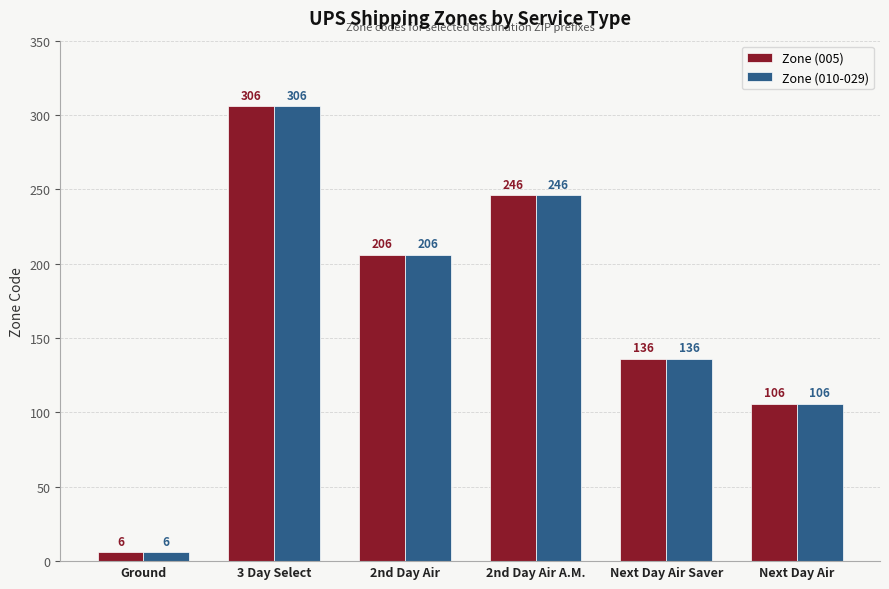

What is the label of the 6th bar from the left?

Next Day Air